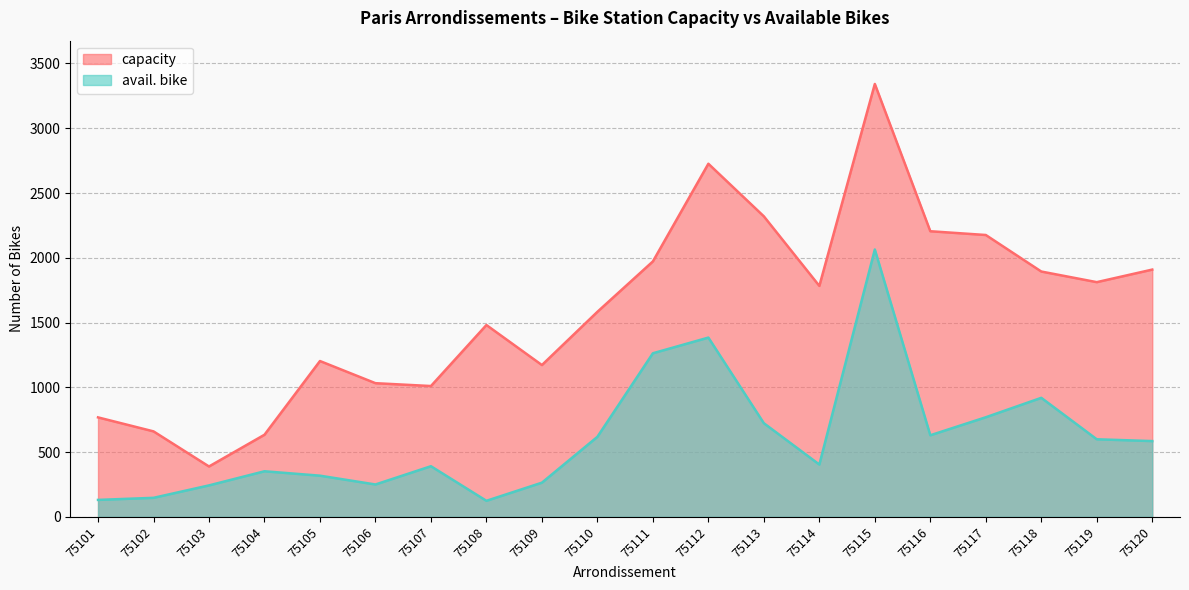

What is the difference between the highest and lowest values at 75101?

637